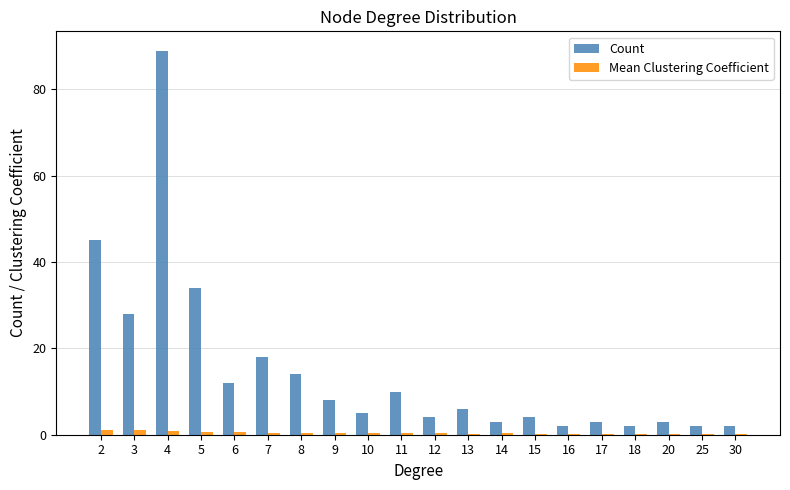

The Count series shows 89.0 at 4. True or false?

True